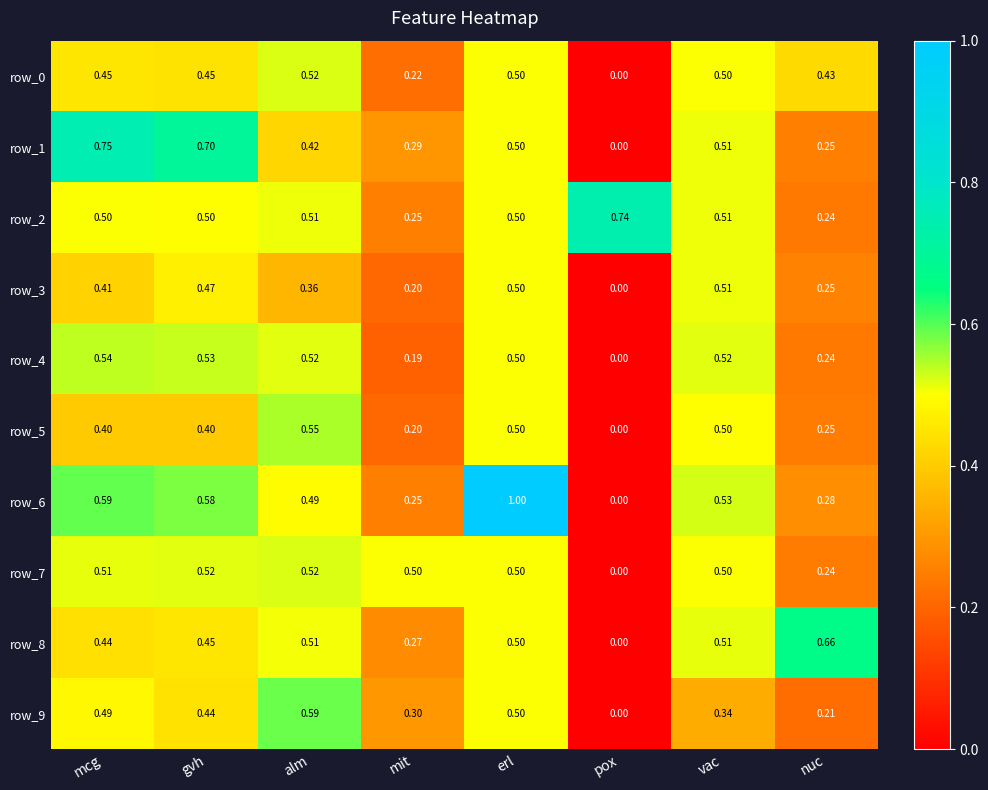

Between gvh and pox, which series saw the biggest shift?

row_1